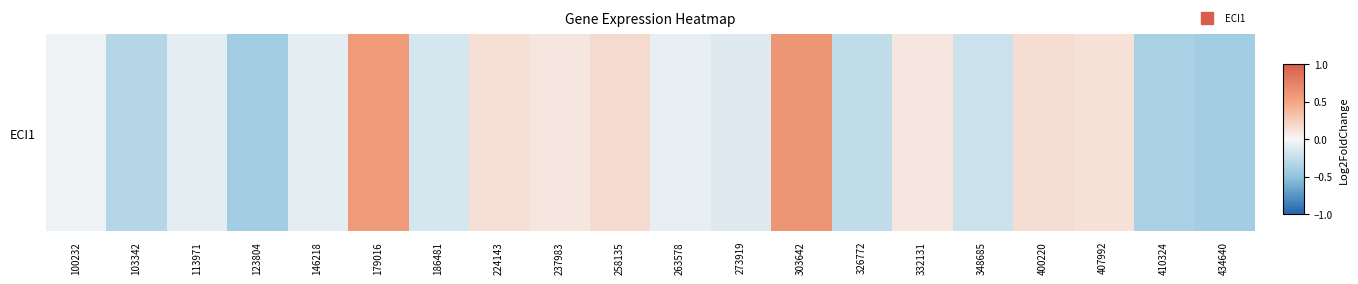

At which label does the data first exceed 0?

179016